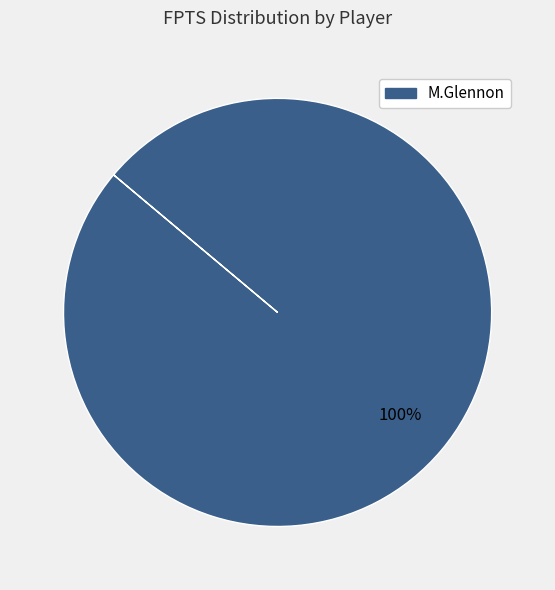

Does any single category account for the majority?

Yes